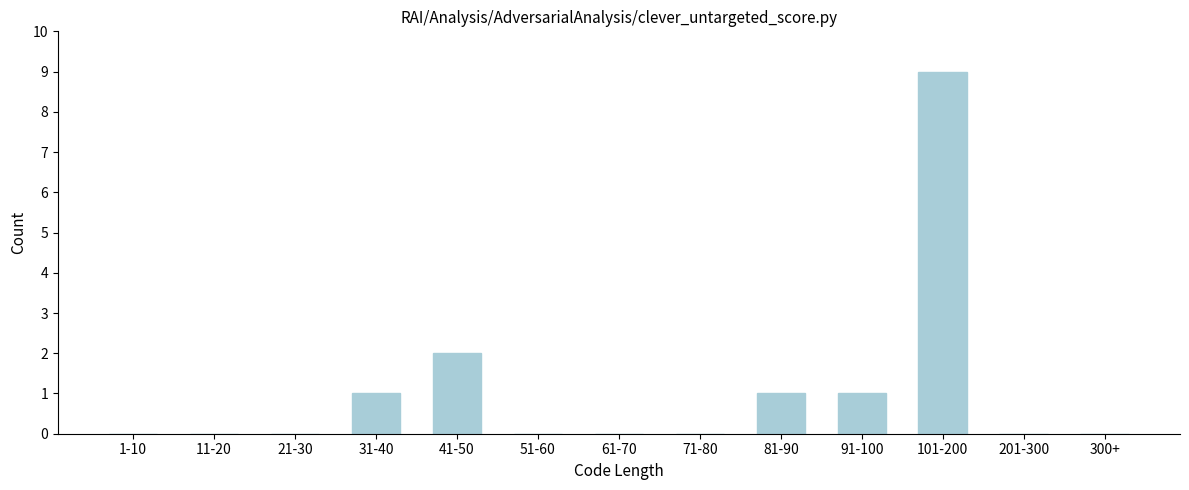

Reading left to right, list all the values displayed in this chart.

1-10=0	11-20=0	21-30=0	31-40=1	41-50=2	51-60=0	61-70=0	71-80=0	81-90=1	91-100=1	101-200=9	201-300=0	300+=0